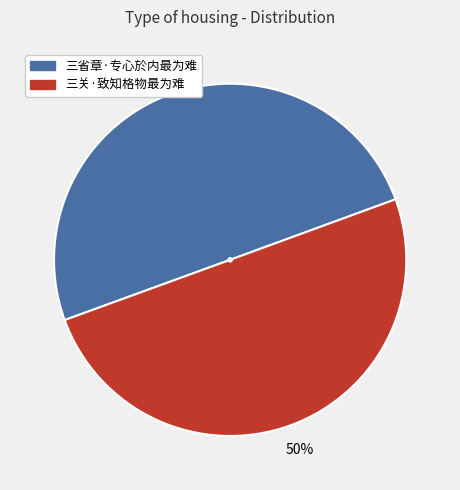

What is the ratio of the value at 三省章·专心於内最为难 to the value at 三关·致知格物最为难?

1.0